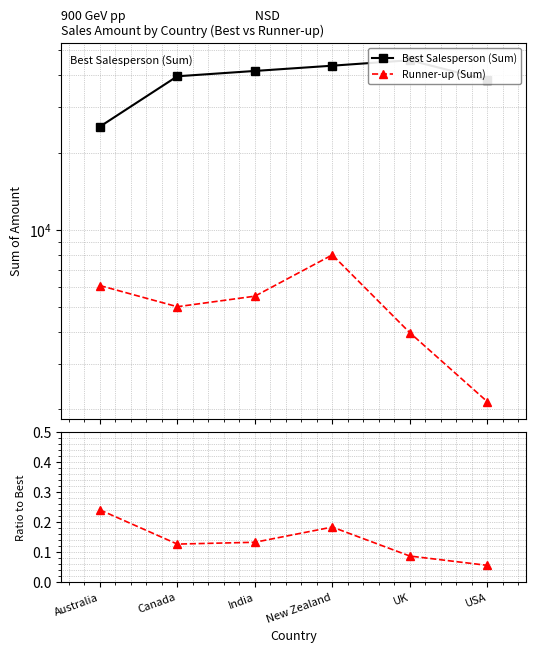

True or false: Runner-up / Best and Best Salesperson (Sum) cross at least once.

False